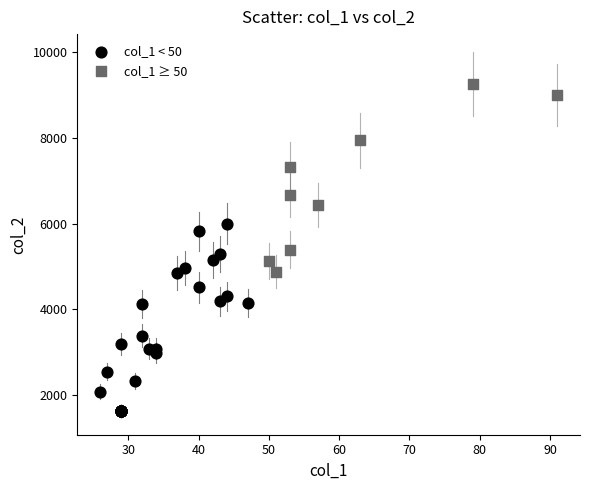

Which series contains the lowest Y value?

col_1 < 50